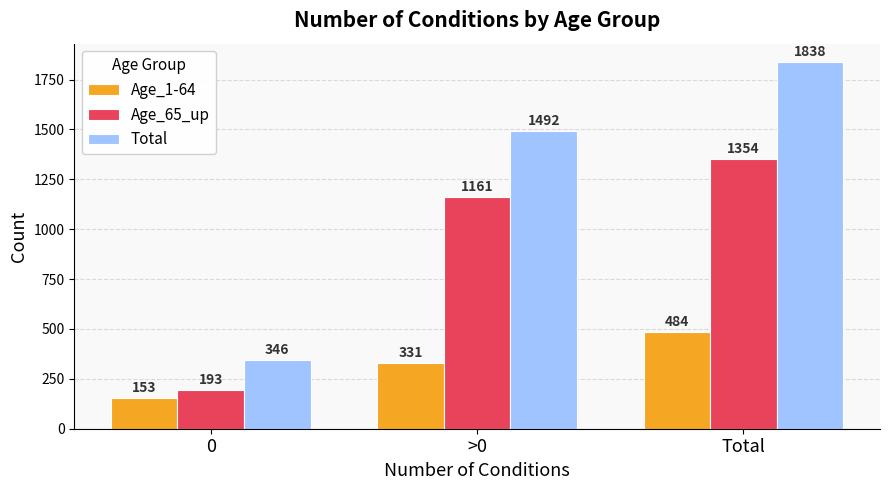

Where is Age_1-64 nearest to the value 318?

>0